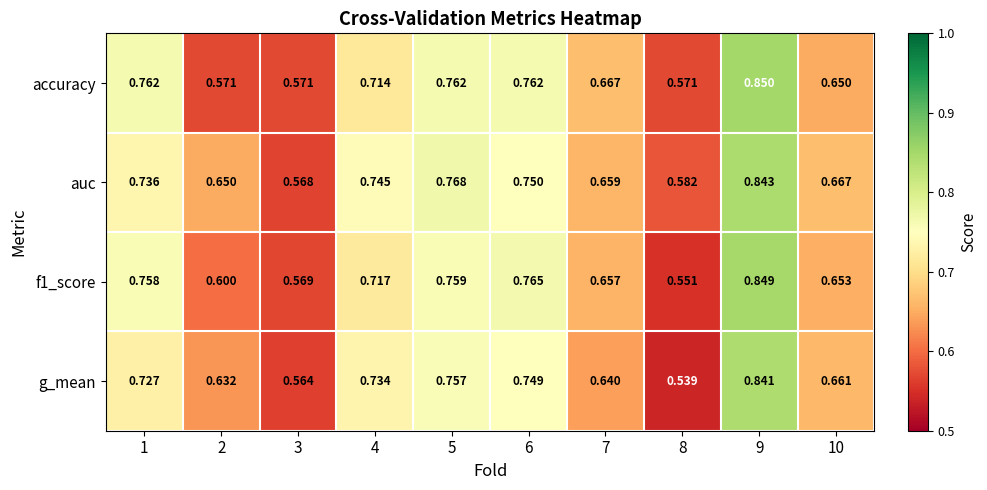

List the series in order of their peak value, lowest first.

g_mean, auc, f1_score, accuracy